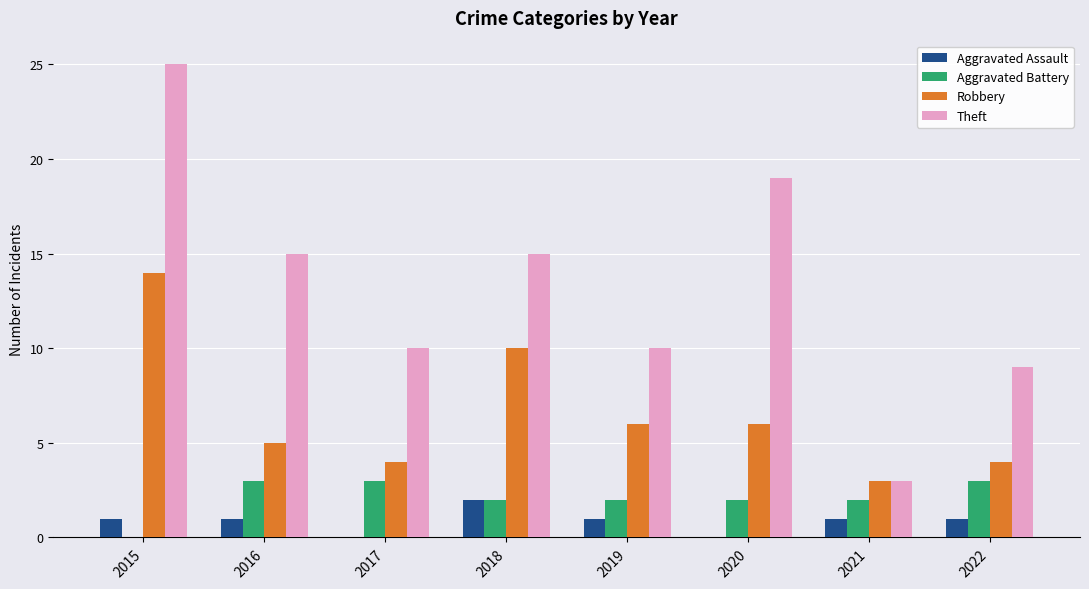

True or false: Theft has a value of 5 at 2016.

False